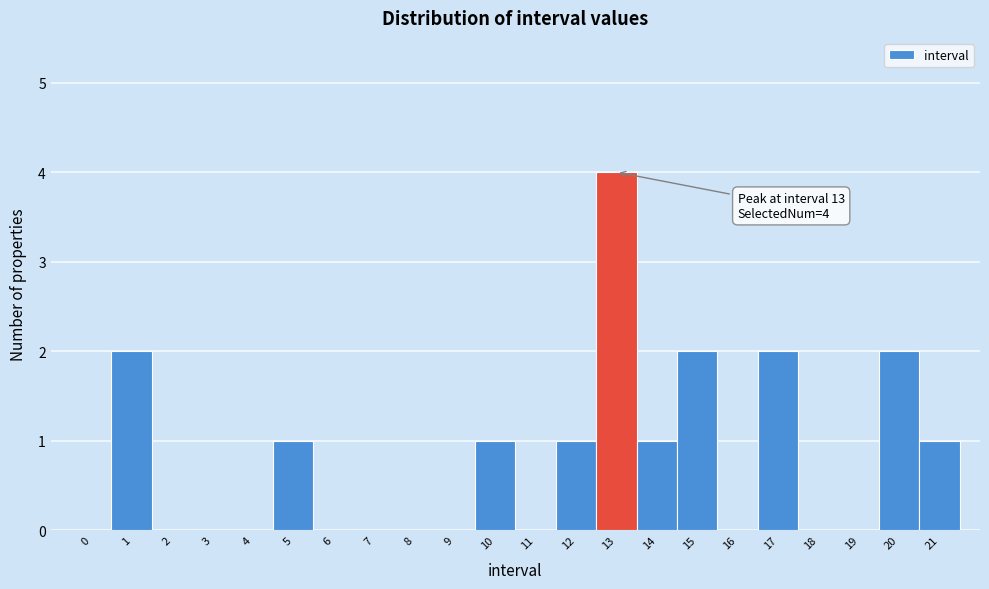

Which range on the x-axis has the tallest bar?

12.5 to 13.5